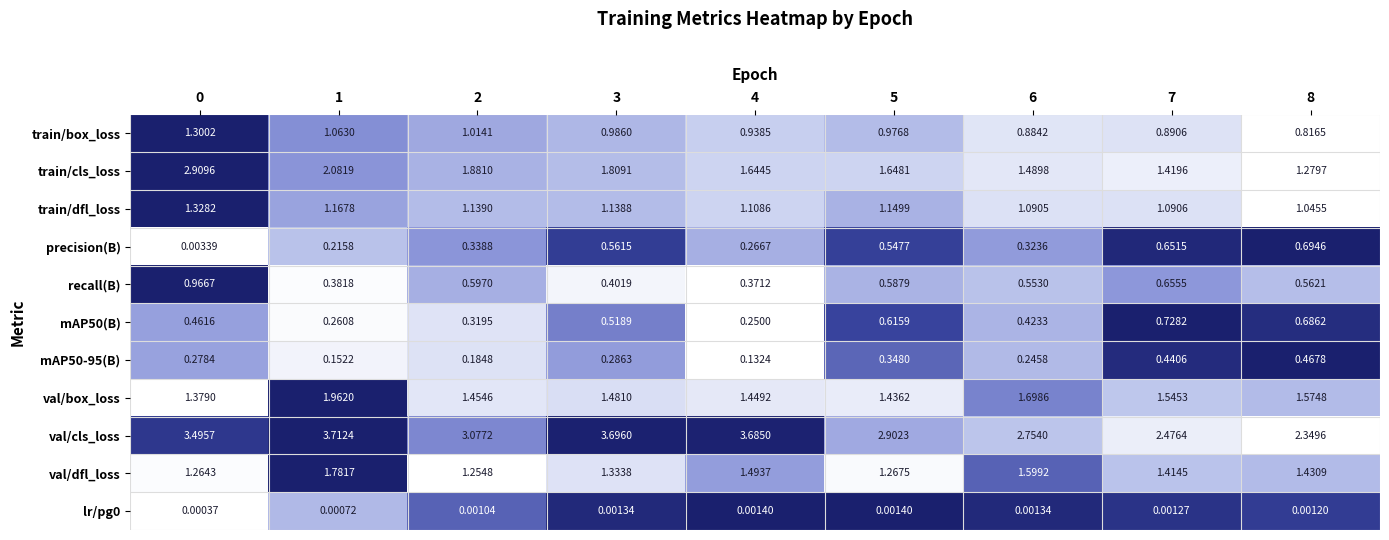

Which series changed the most between 1 and 6?

val/cls_loss